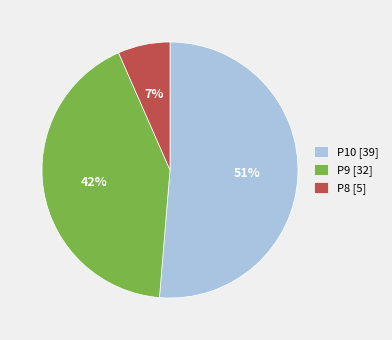

Is it true that P8 is 1% of the pie?

False